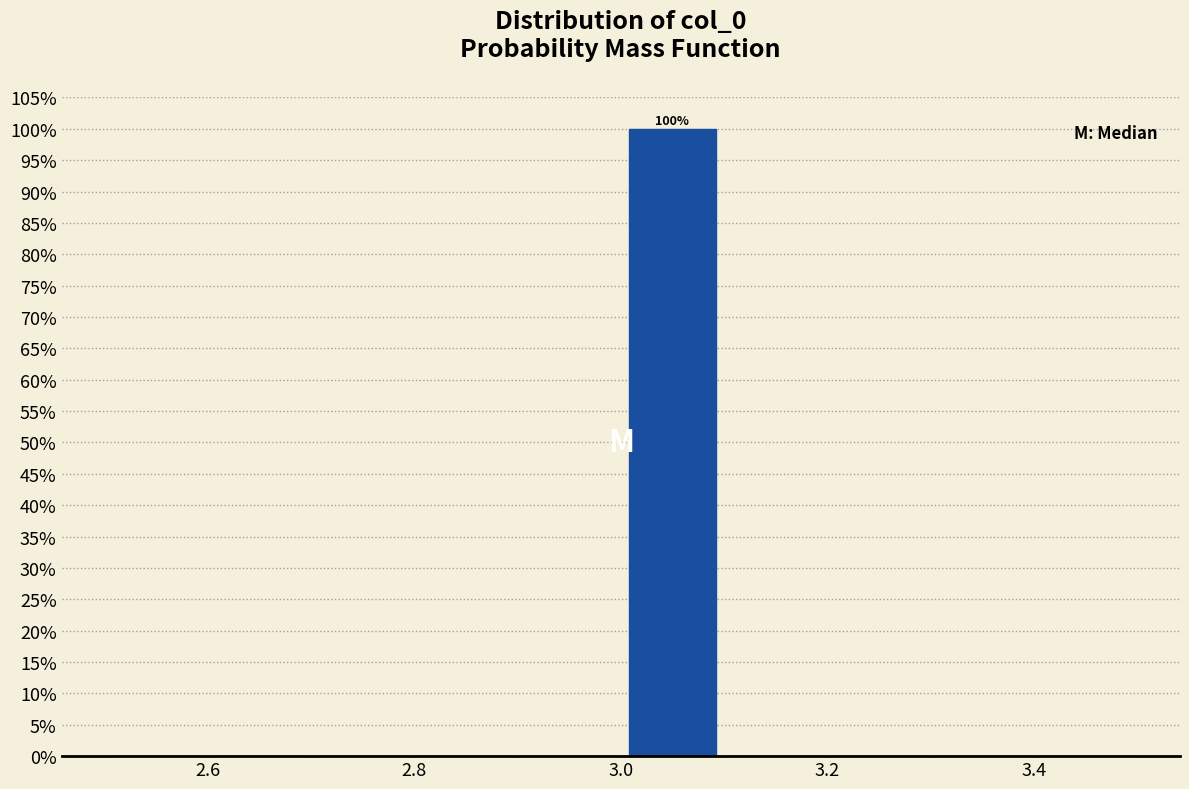

Over which range of the x-axis is the bar tallest?

3.0 to 3.1